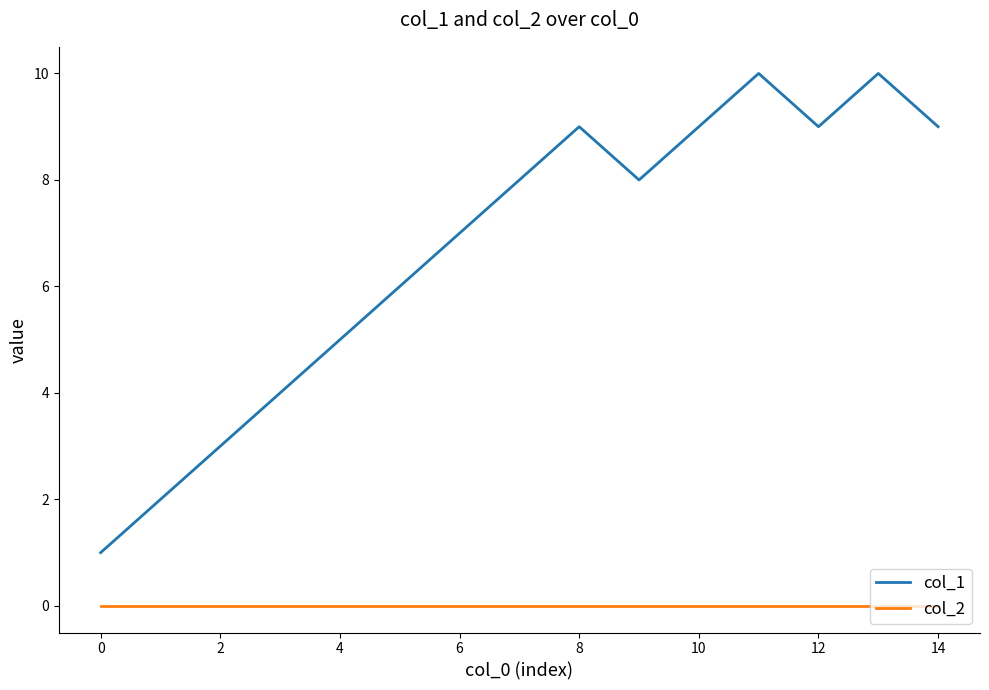

What is the greatest value displayed?

10